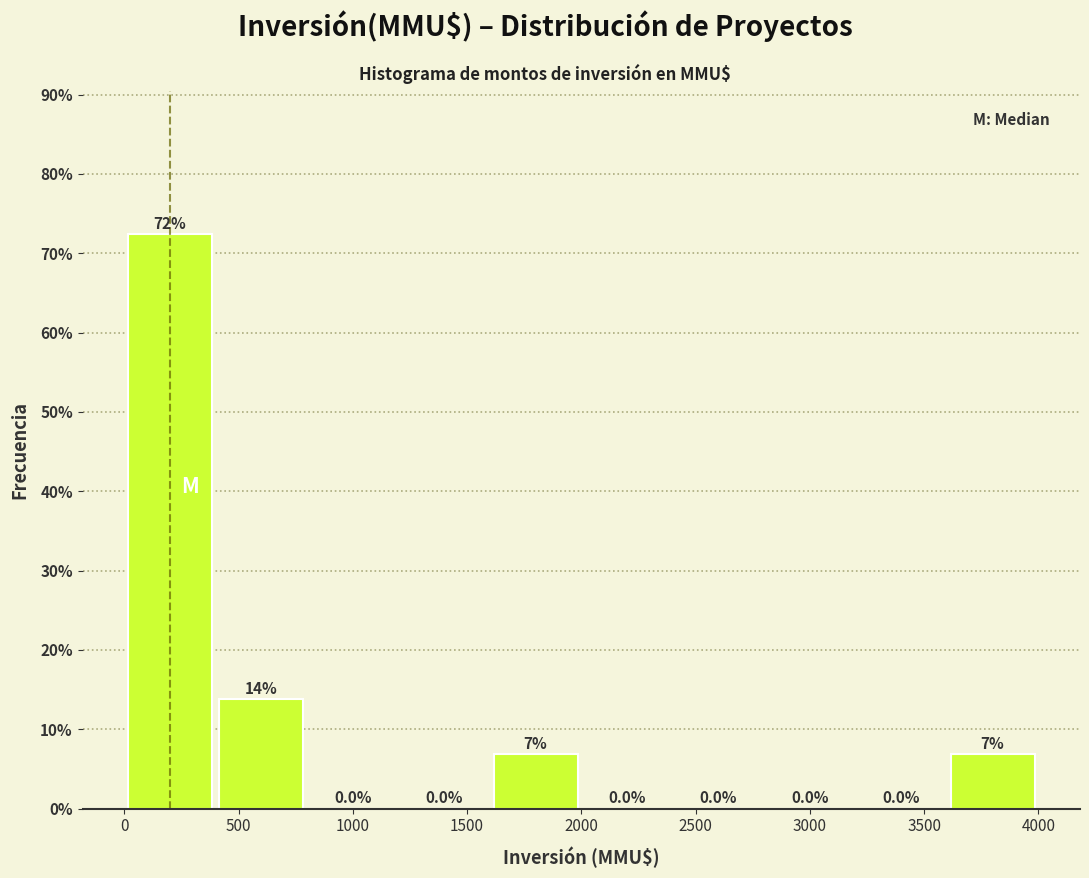

Over which range of the x-axis is the bar tallest?

0 to 400